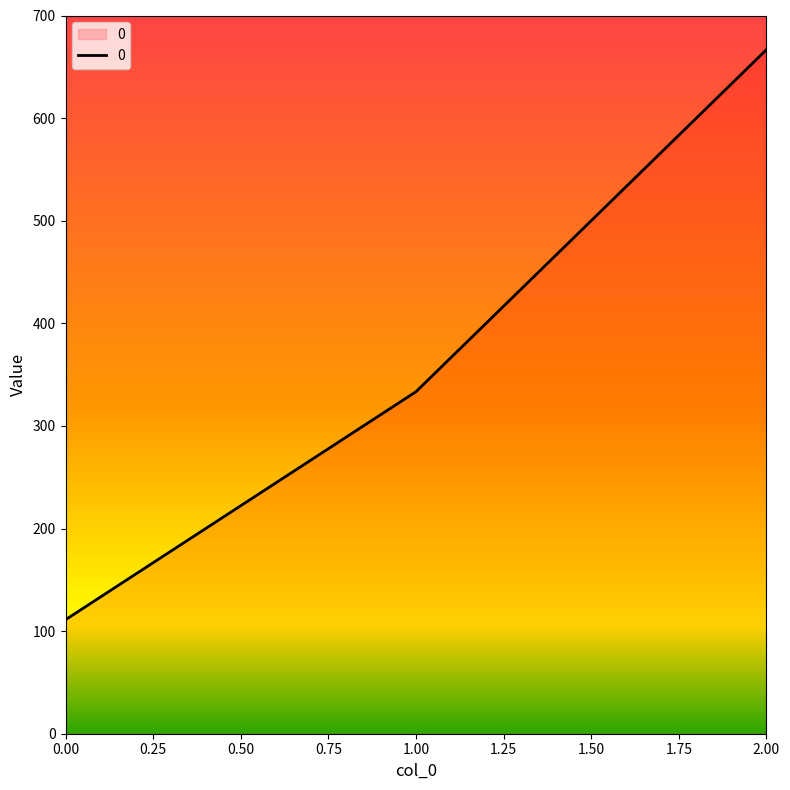

Rank the categories by value from lowest to highest.

0.00, 1.00, 2.00